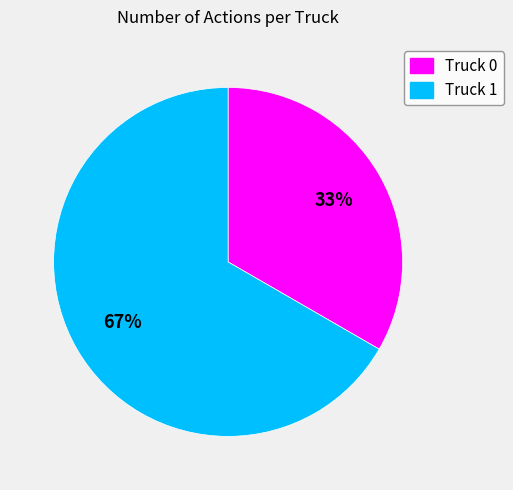

Is the sum of Truck 0 and Truck 1 greater than half?

Yes